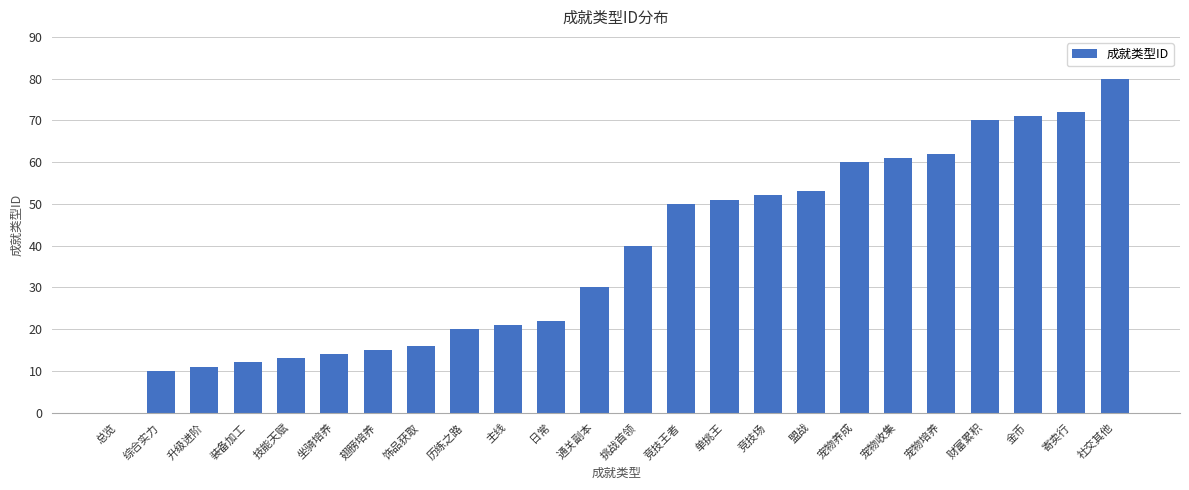

Is it true that the value at 宠物培养 is 41?

False